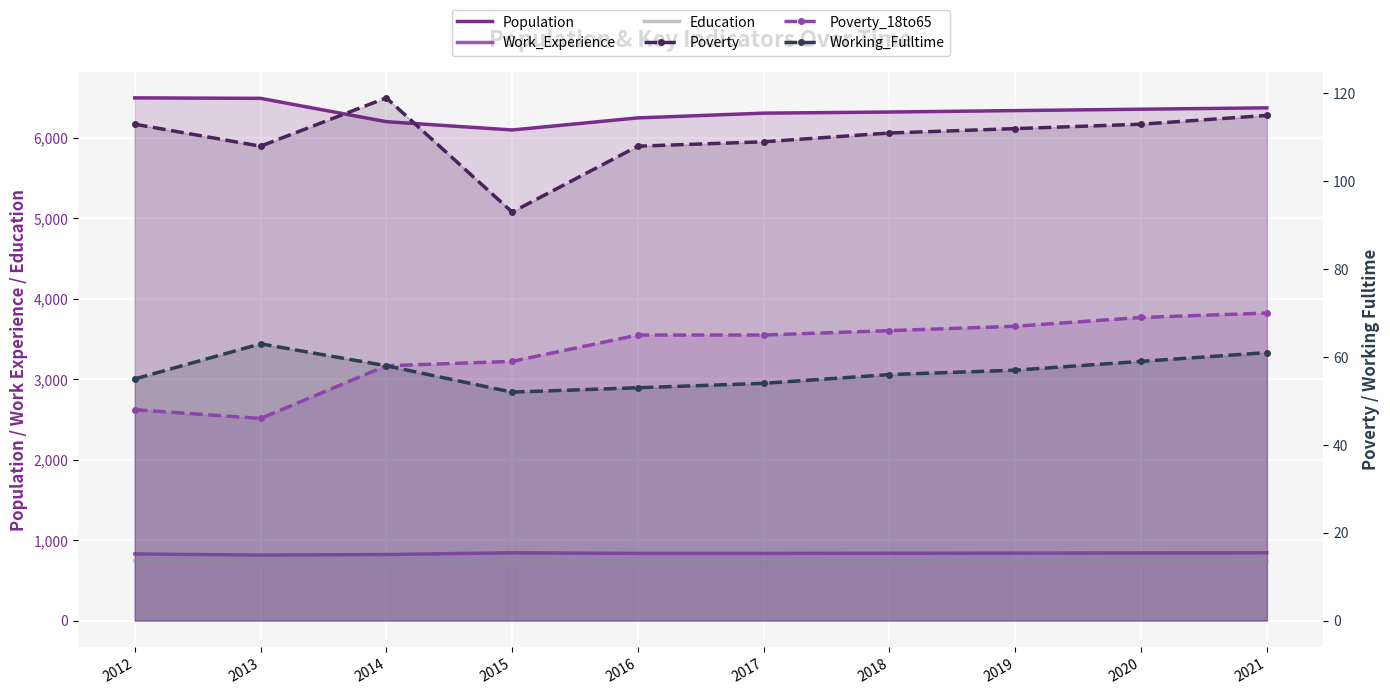

Between 2016 and 2017, which series saw the biggest shift?

Population